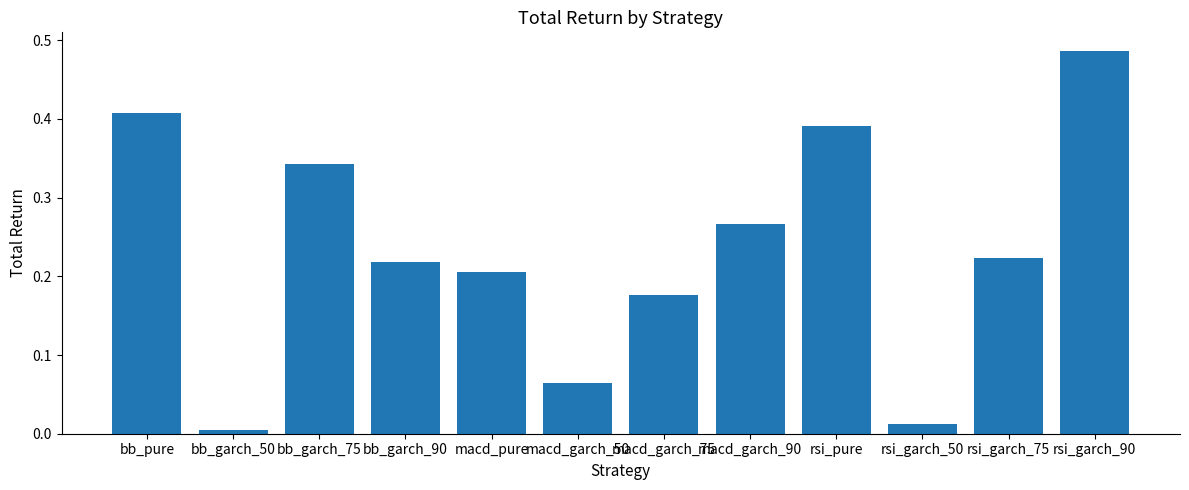

Which has a higher value, bb_garch_75 or macd_garch_50?

bb_garch_75